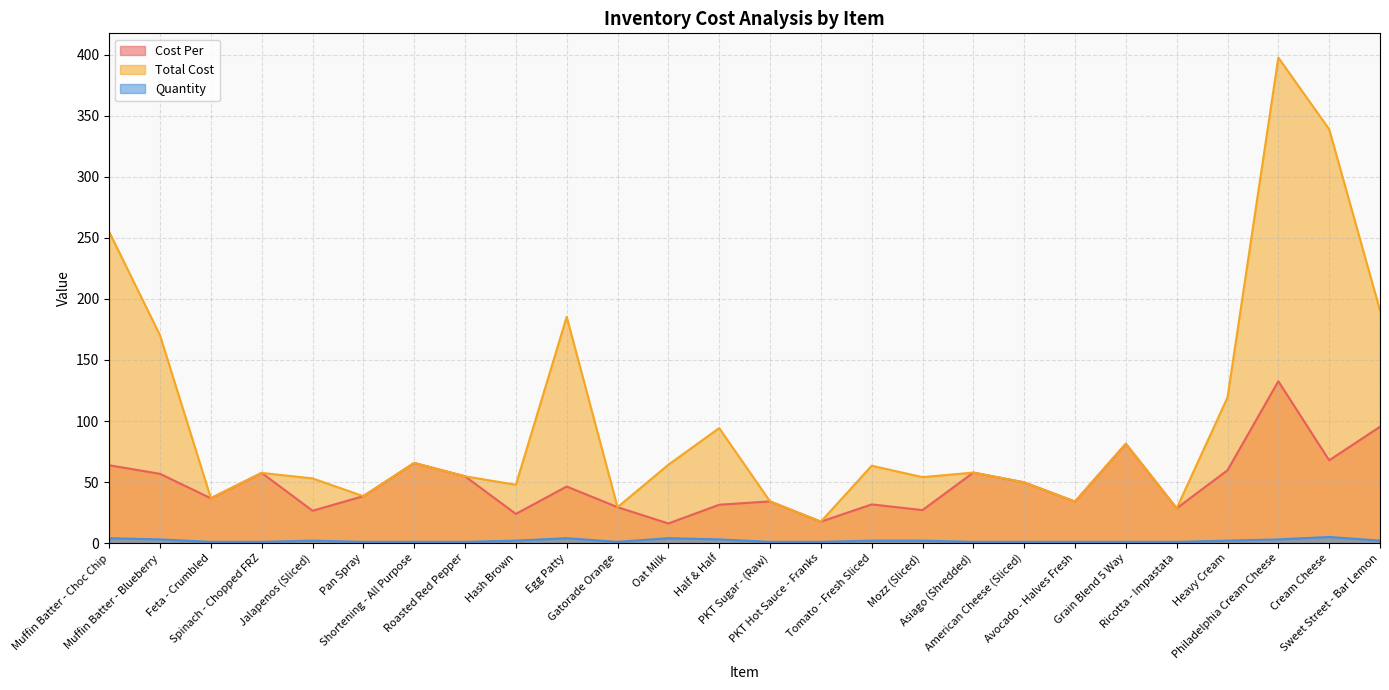

What is the value of the Quantity point at the 21st from the left?

1.0